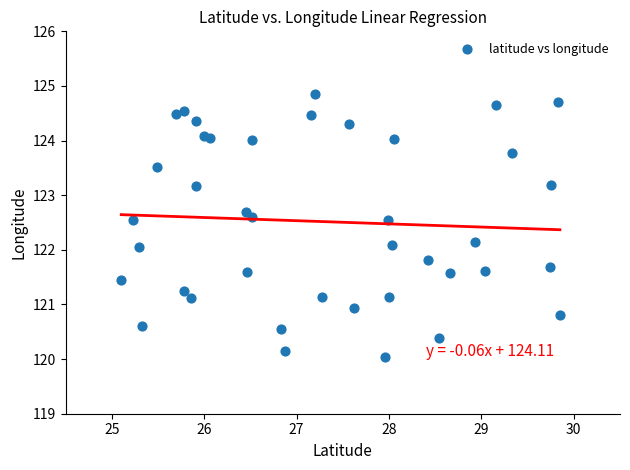

What is the range of Y values (max minus min)?

4.8